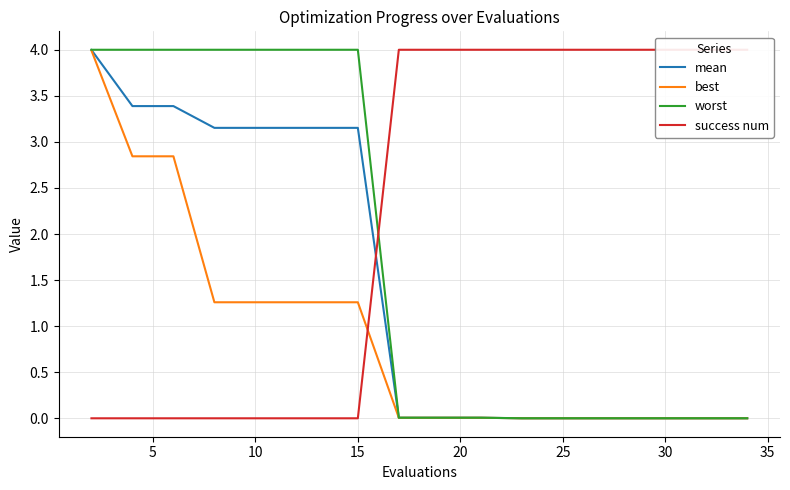

The value of mean at 15 is 5.3. True or false?

False